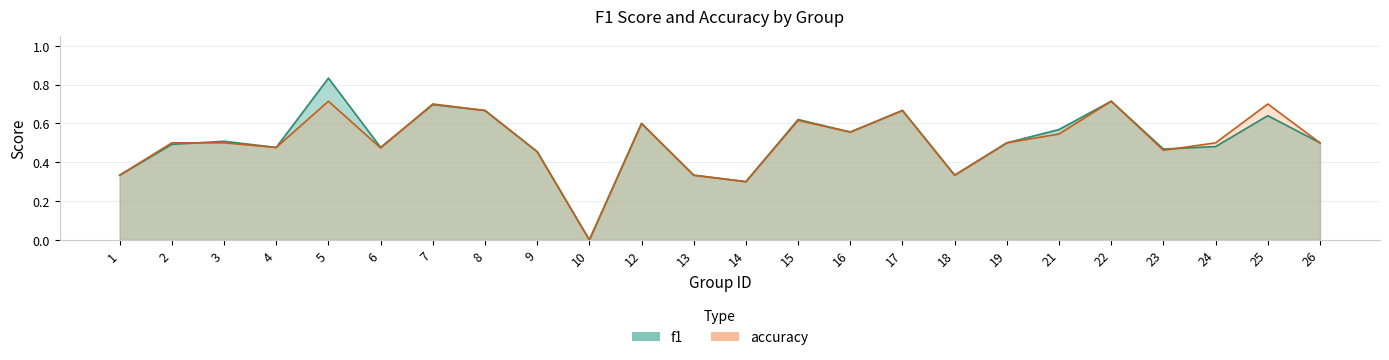

Which series has the largest range (max minus min)?

f1